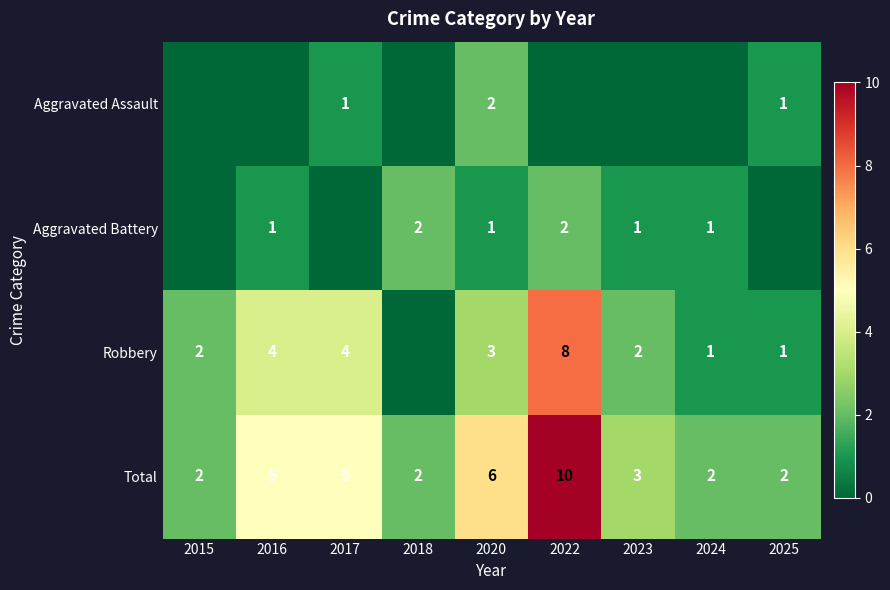

What is the difference between the second highest and second lowest values in the Total series?

4